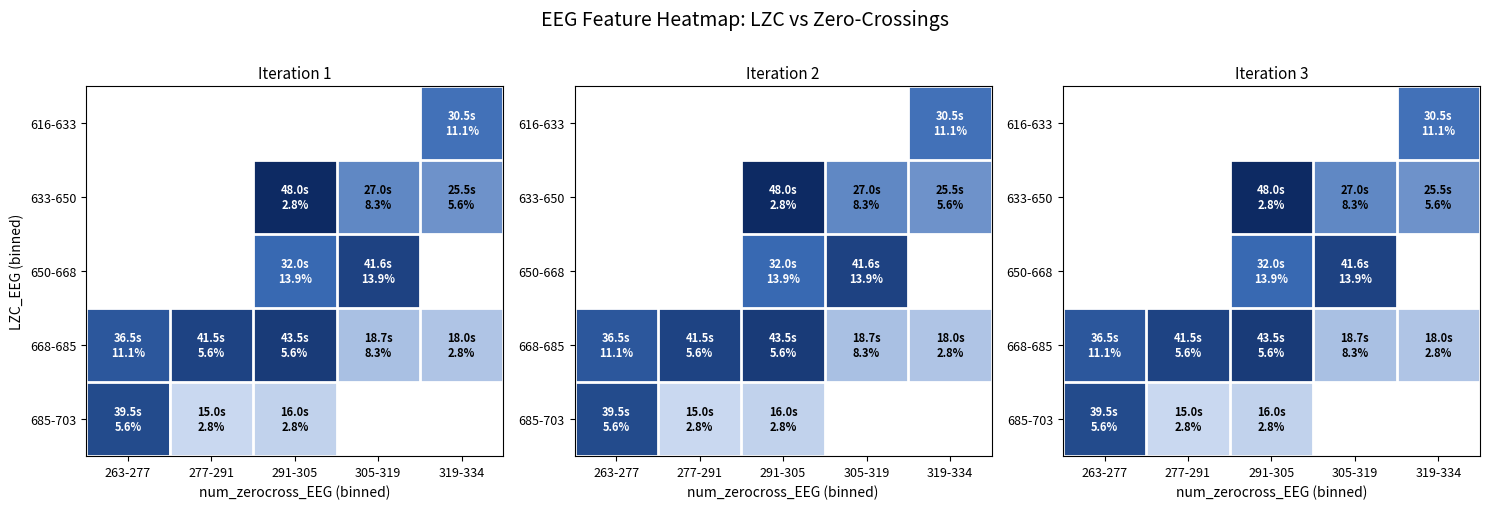

How many distinct data groups are displayed?

5